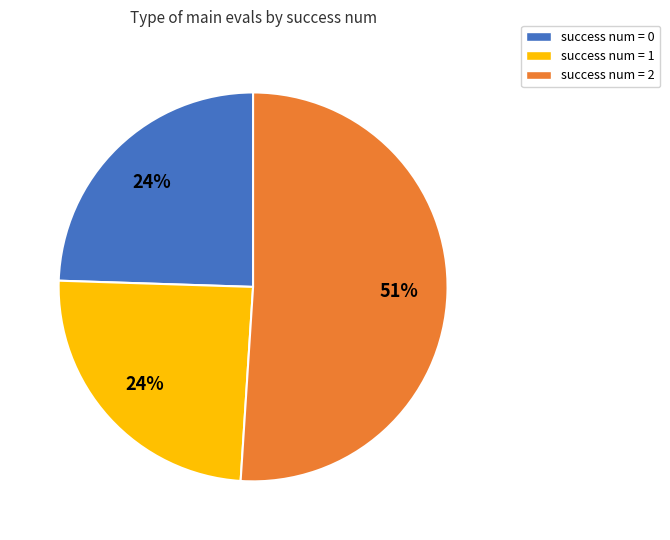

Is there a majority slice in this chart?

Yes